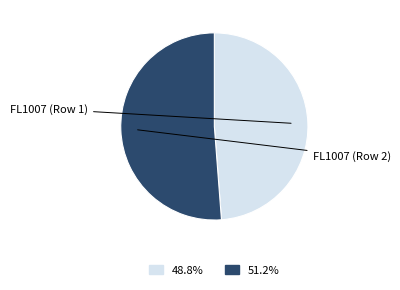

Is there any slice that represents more than half of the pie?

Yes